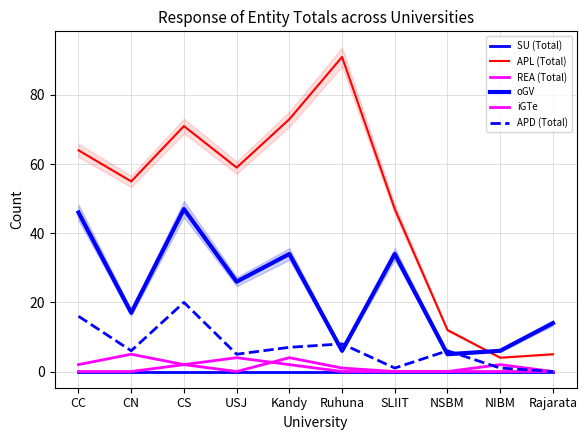

True or false: APL (Total) has a value of 73 at Kandy.

True